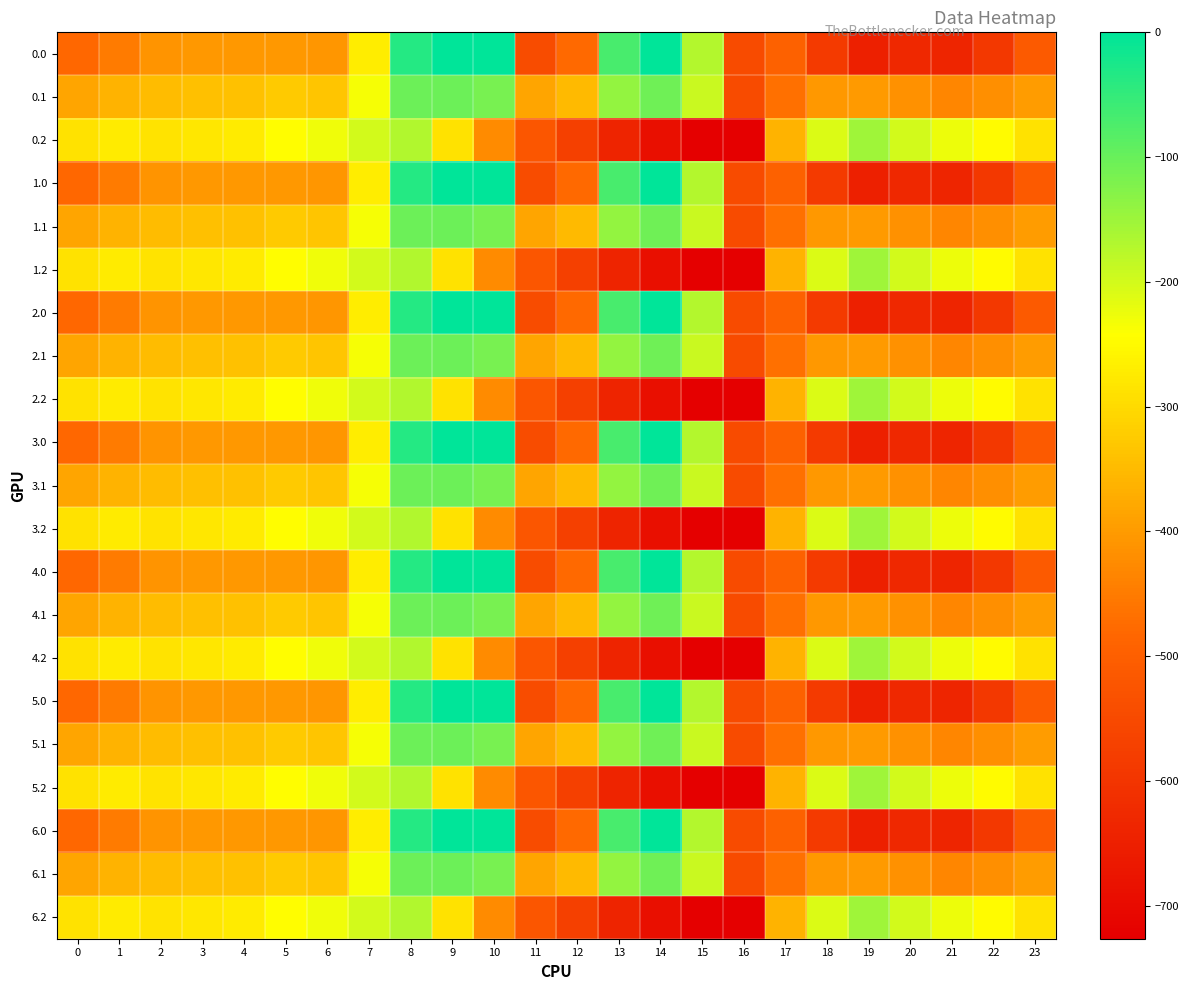

Between 19 and 22, which is larger?

22